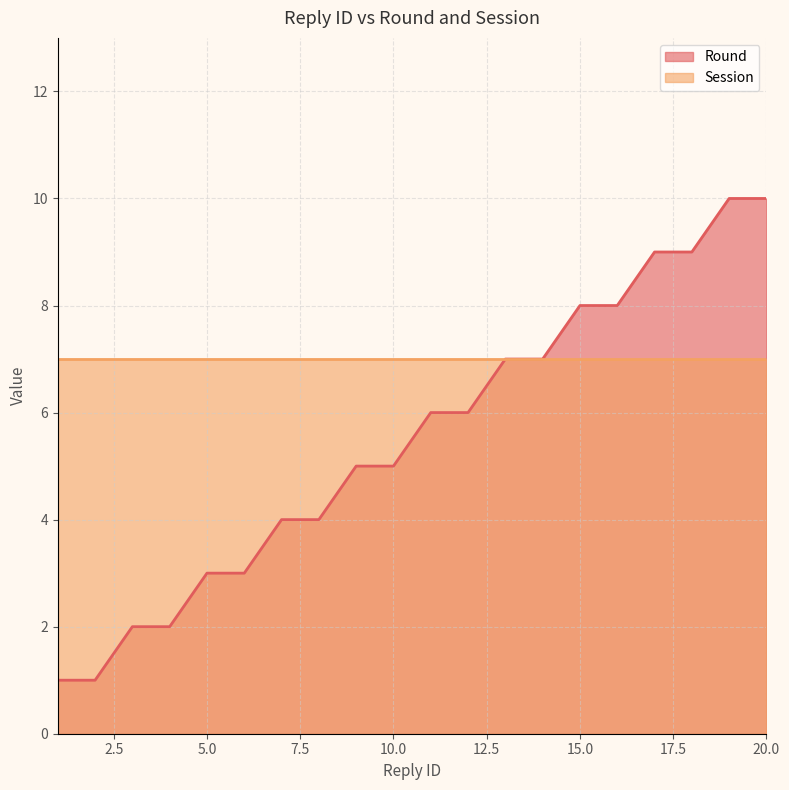

What is the greatest value displayed?

10